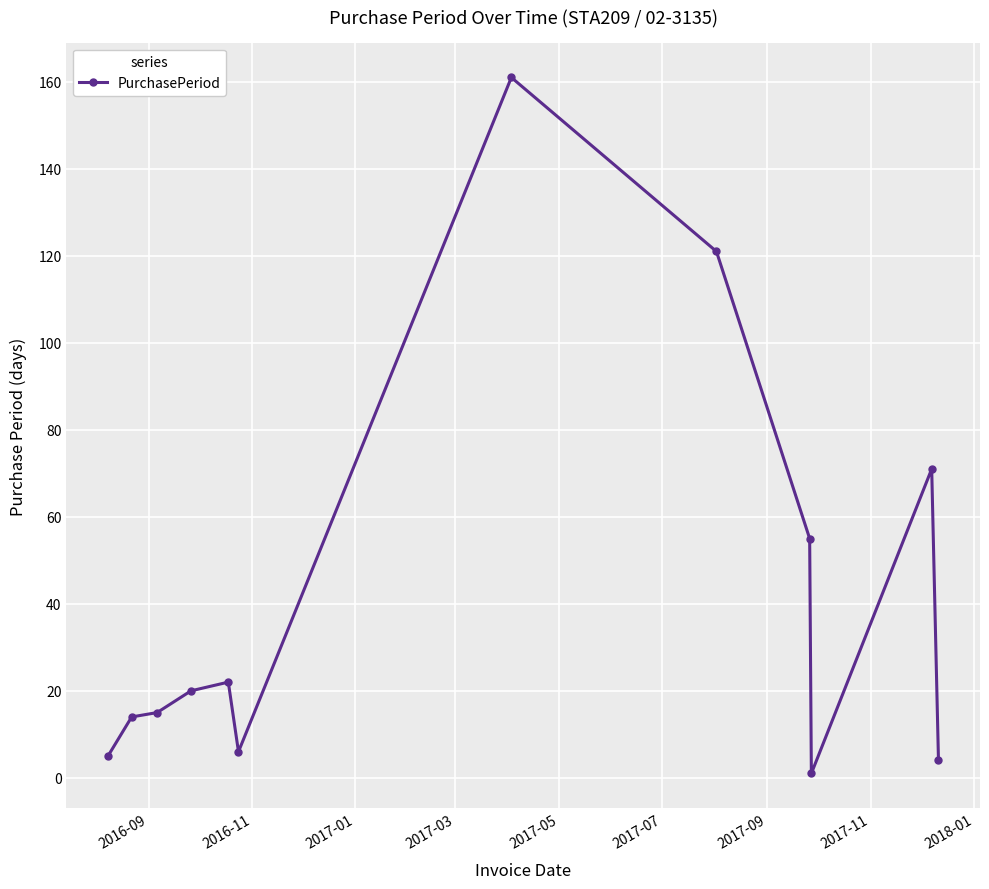

How many series are shown in this chart?

1